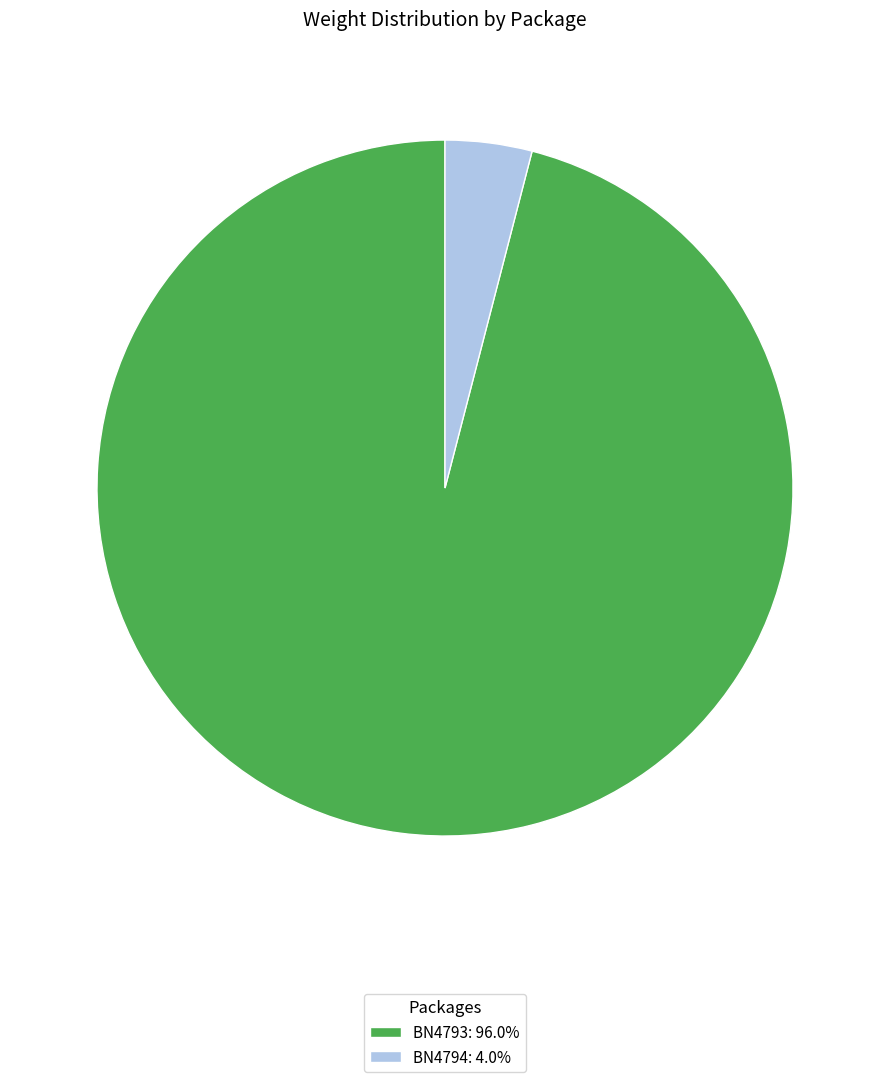

Is the sum of BN4793: 96.0% and BN4794: 4.0% greater than half?

Yes